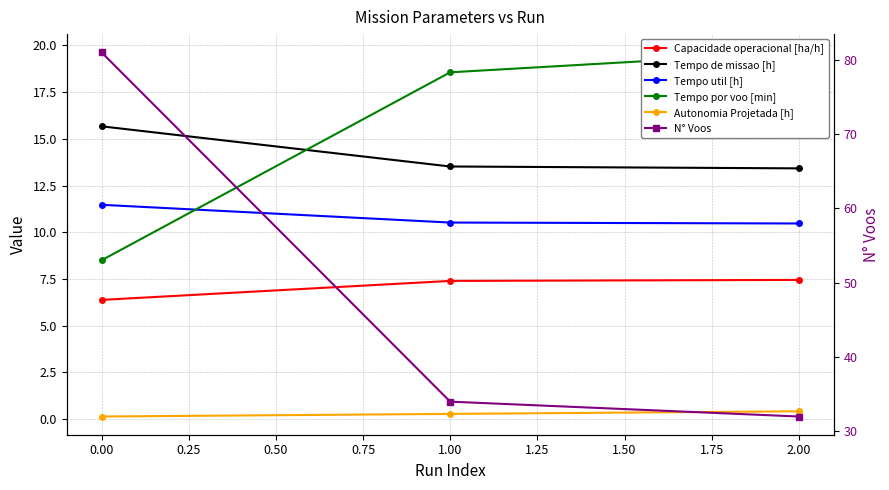

At how many categories does at least one series exceed 52?

1